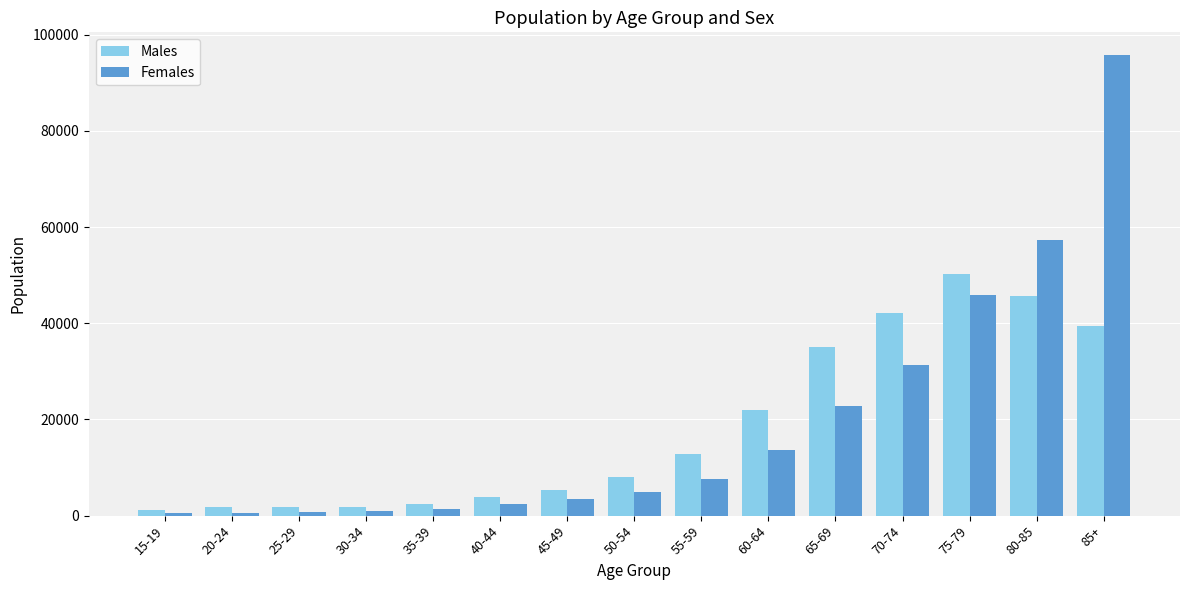

Rank the series at 65-69 from lowest to highest value.

Females, Males